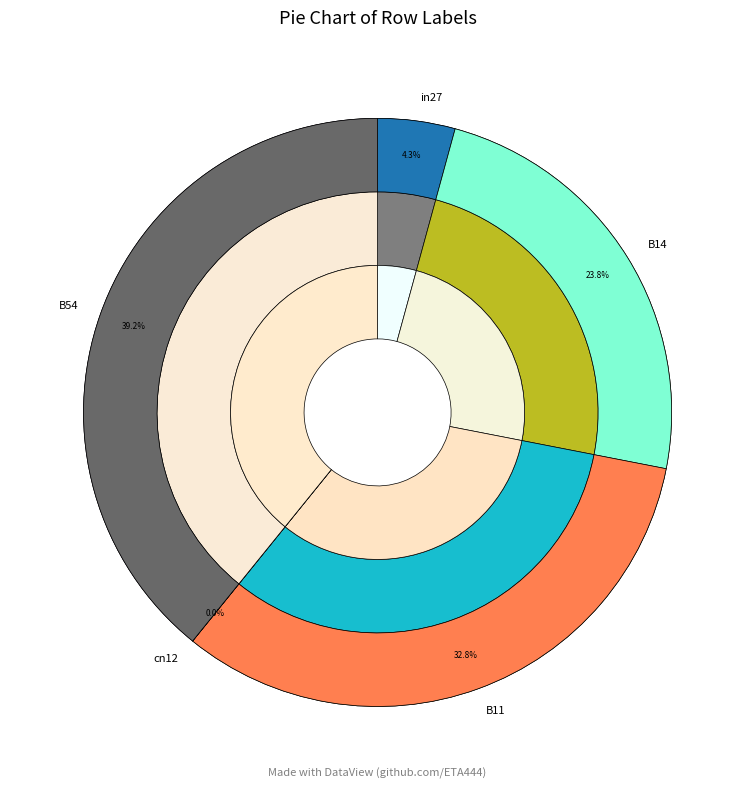

Does any single category account for the majority?

No